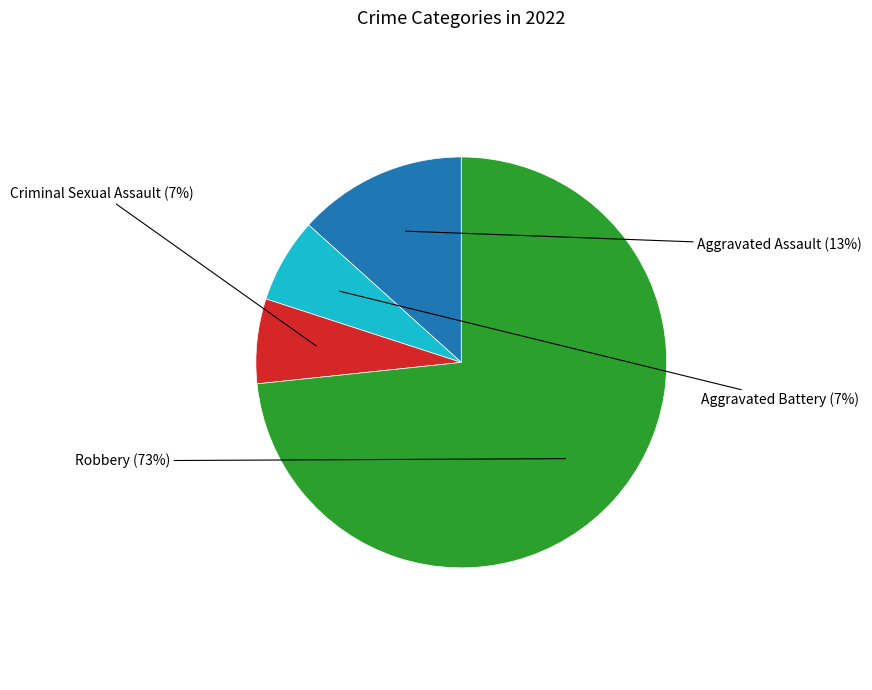

Is it true that Aggravated Battery is 7% of the pie?

True